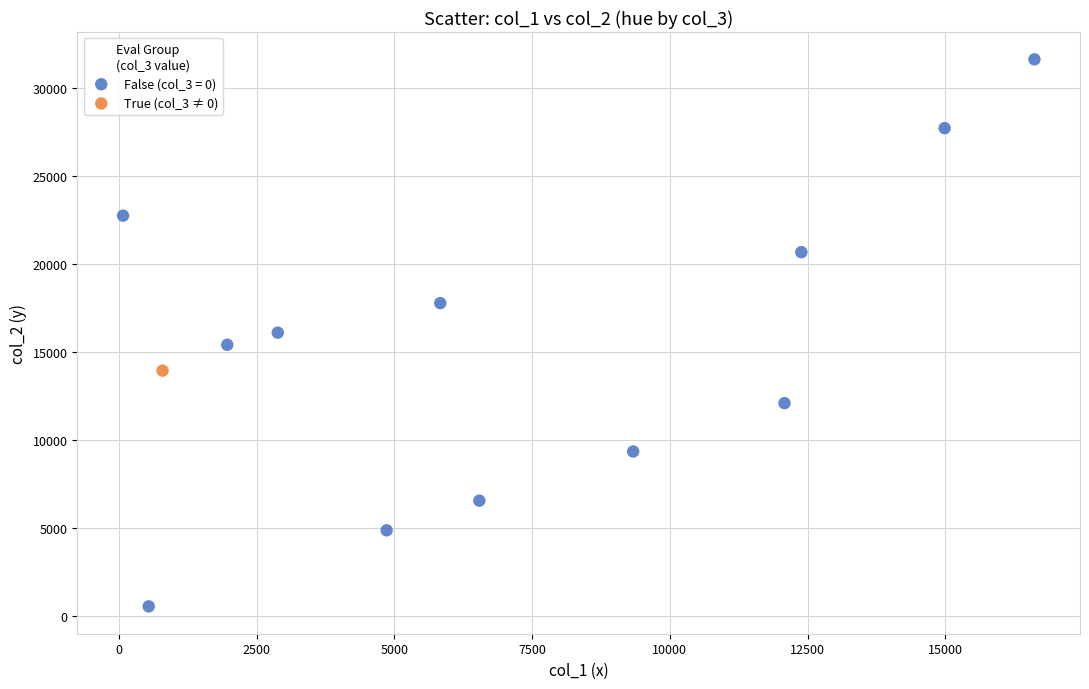

Which series contains the highest Y value?

False (col_3 = 0)